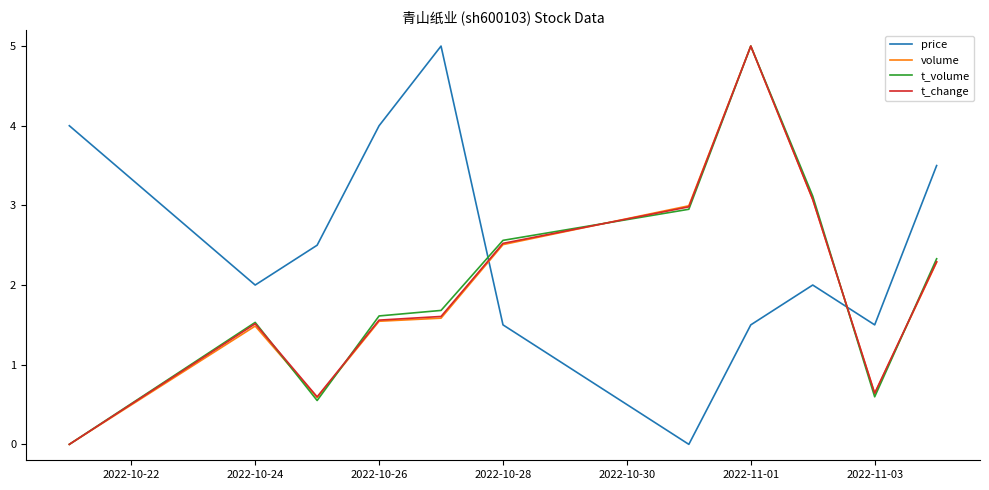

True or false: t_change and price cross at least once.

True